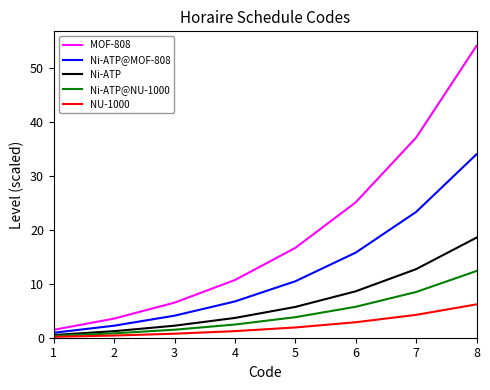

True or false: NU-1000 and MOF-808 cross at least once.

False